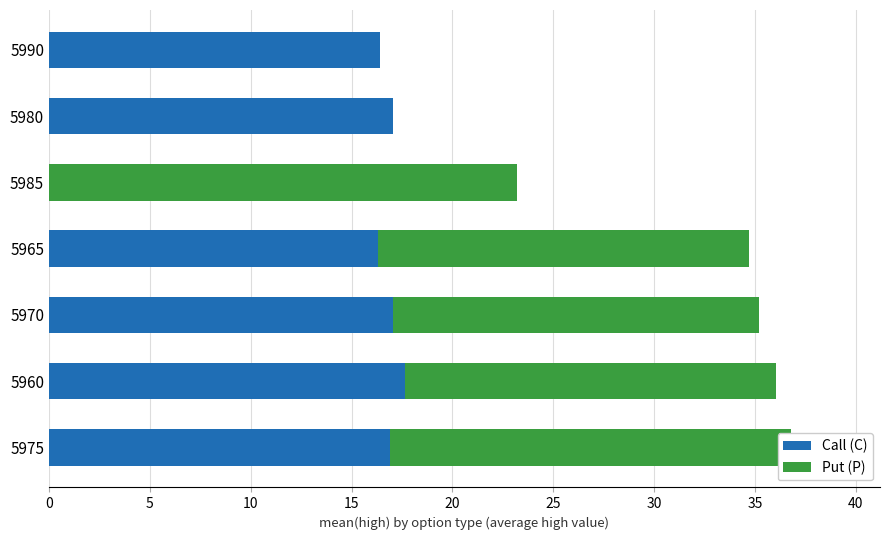

What is the highest value of the Call (C) series?

17.6